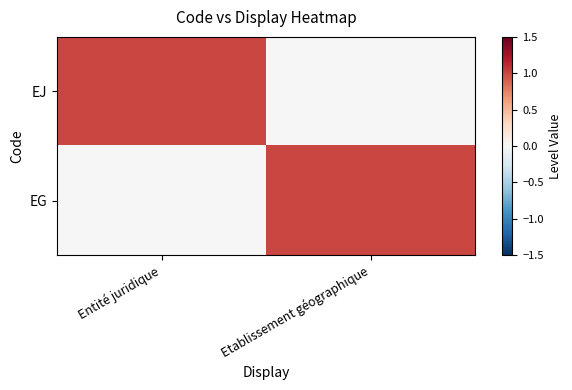

Between Entité juridique and Etablissement géographique, which is larger?

Entité juridique